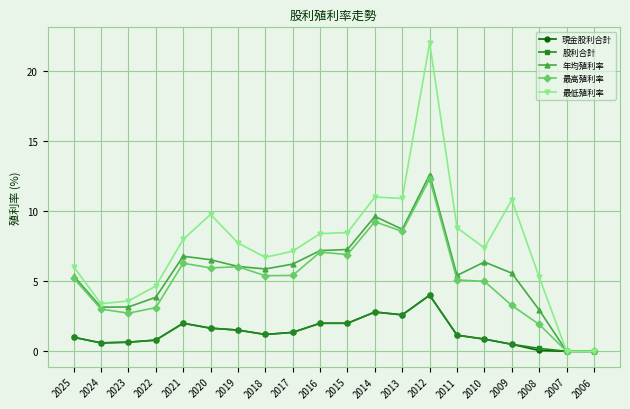

What is the sum of all 年均殖利率 values?

112.7